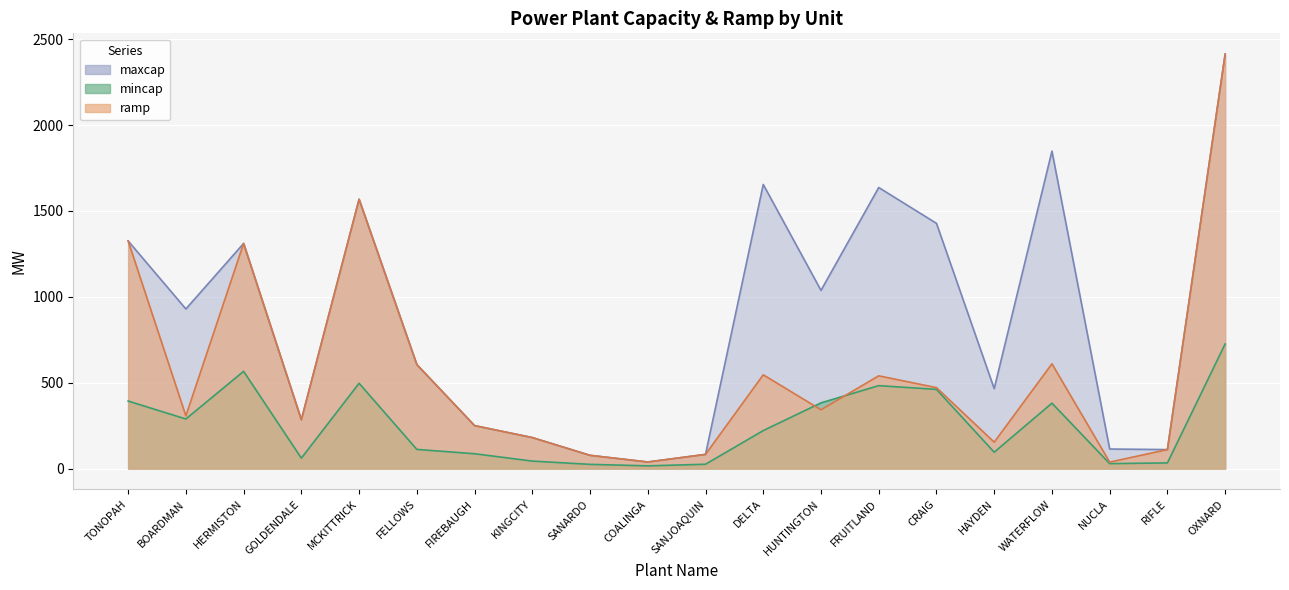

Read the ramp value at HAYDEN.

153.6